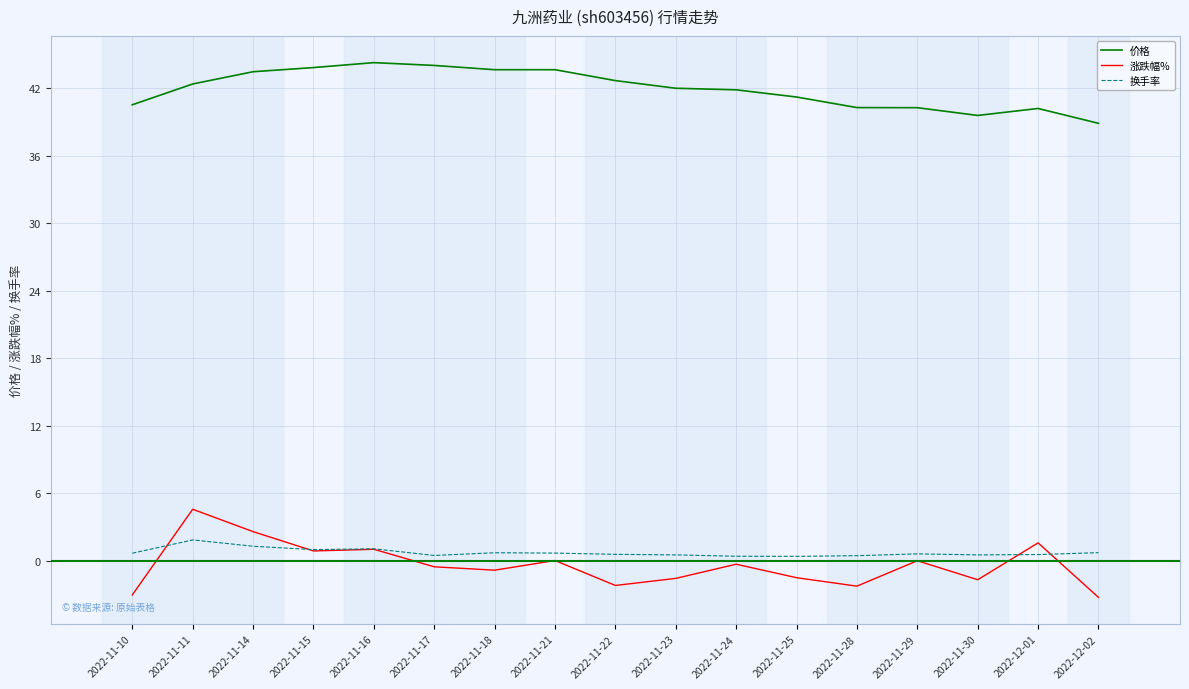

What is the sum of all 价格 values?

713.1